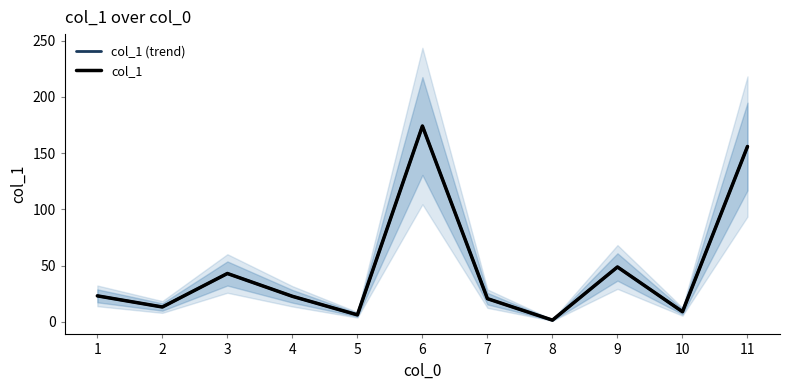

How many data points in col_1 (trend) are above 22?

6